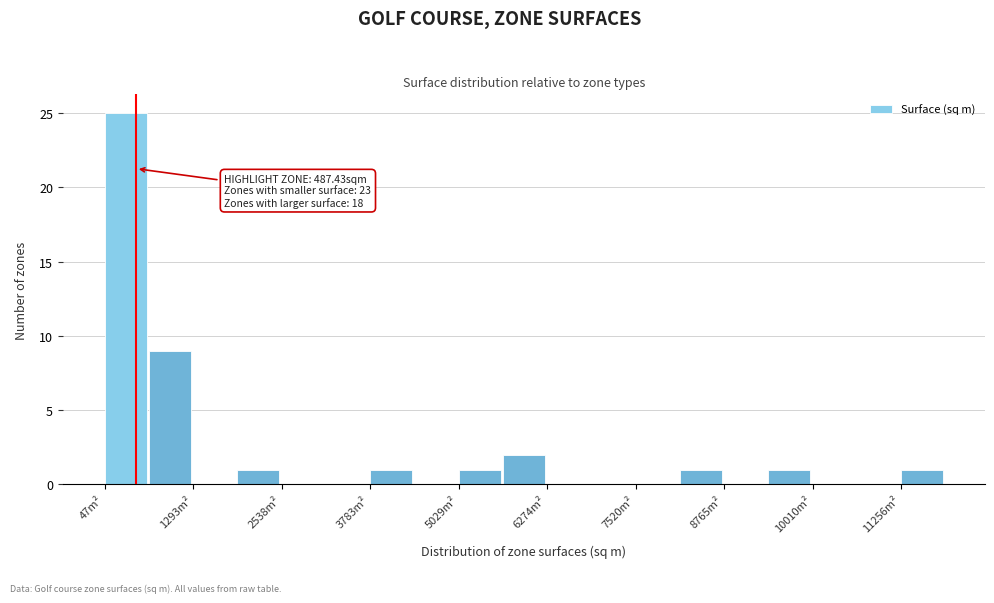

Around what value on the x-axis is the tallest bar? Give the approximate position of its centre, as read against the axis.

400